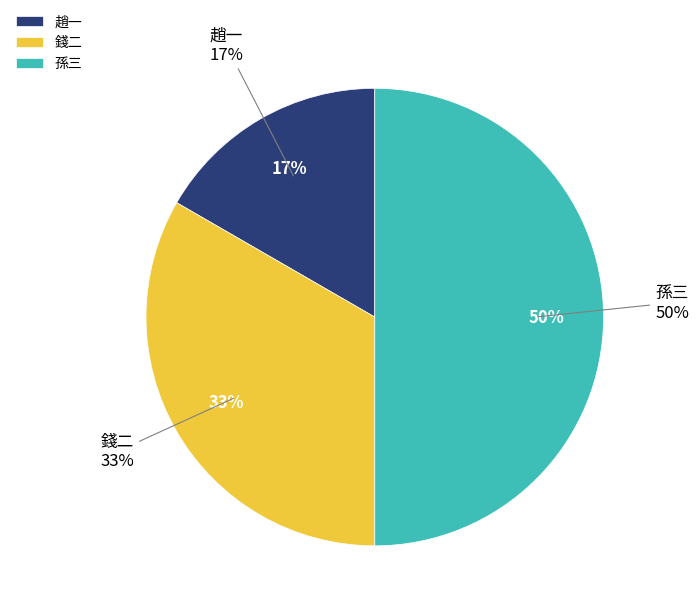

What is the smallest slice in the pie chart?

趙一